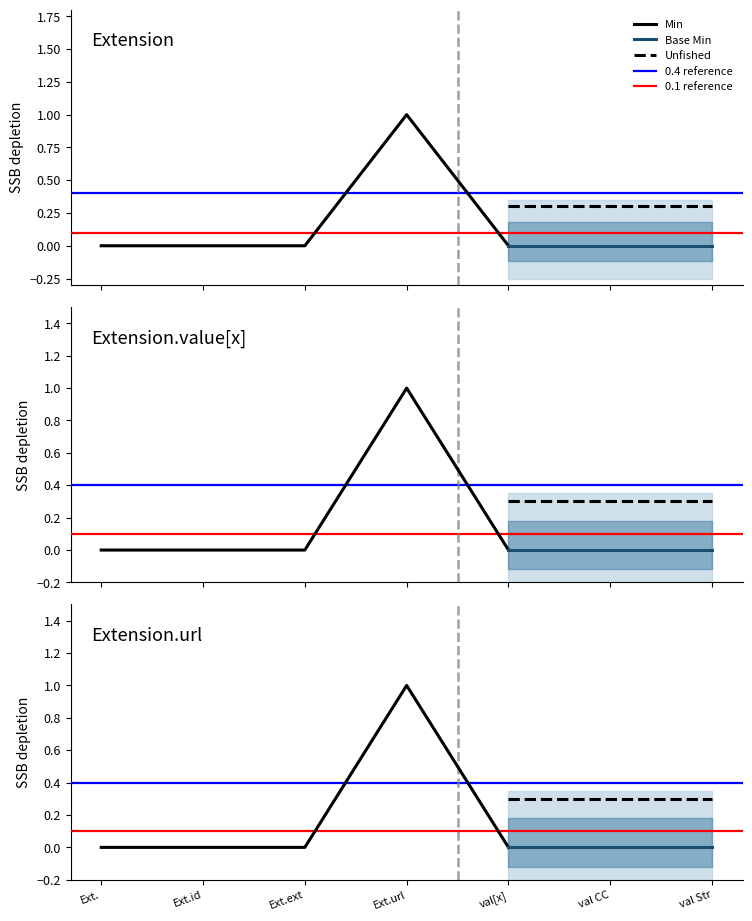

Between Extension.value[x] and Extension.value[x] (CodeableConcept), which series saw the biggest shift?

Min